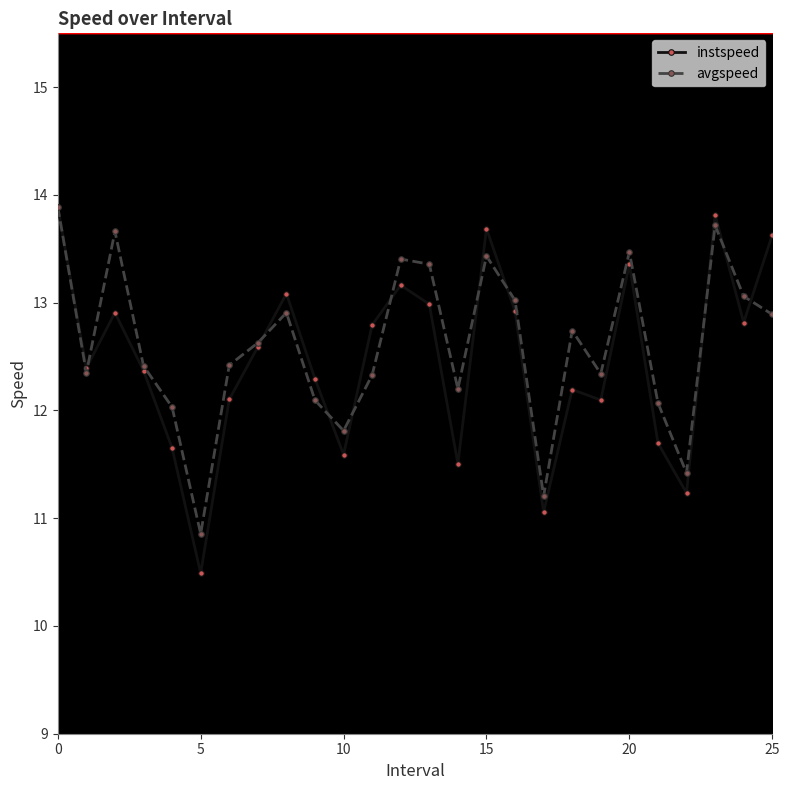

Which series has the widest spread of values?

instspeed